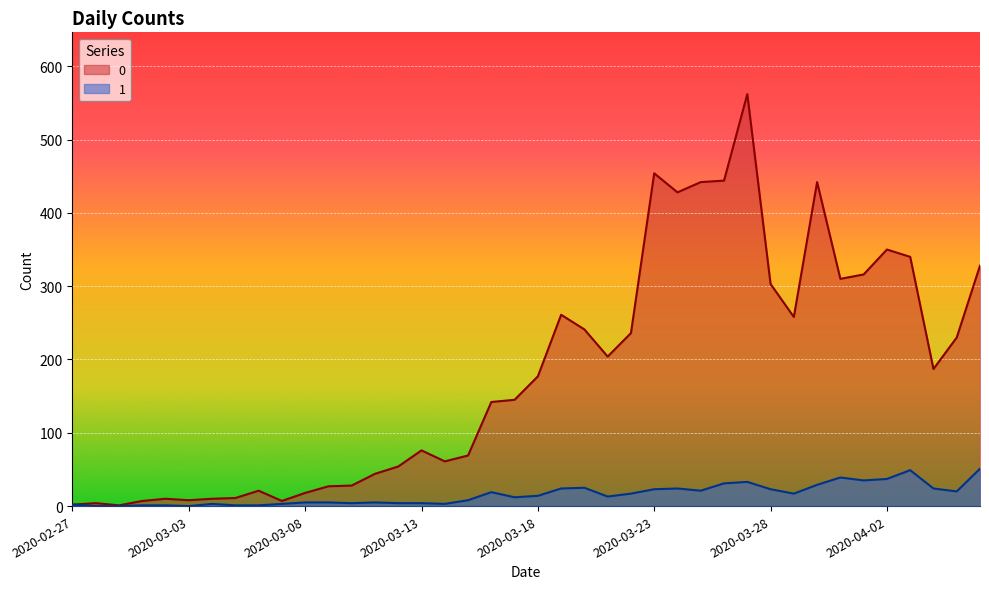

What is the value of the 0 point at the 32nd from the left?

258